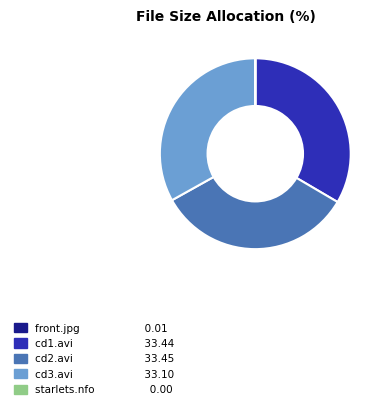

Is there a majority slice in this chart?

No